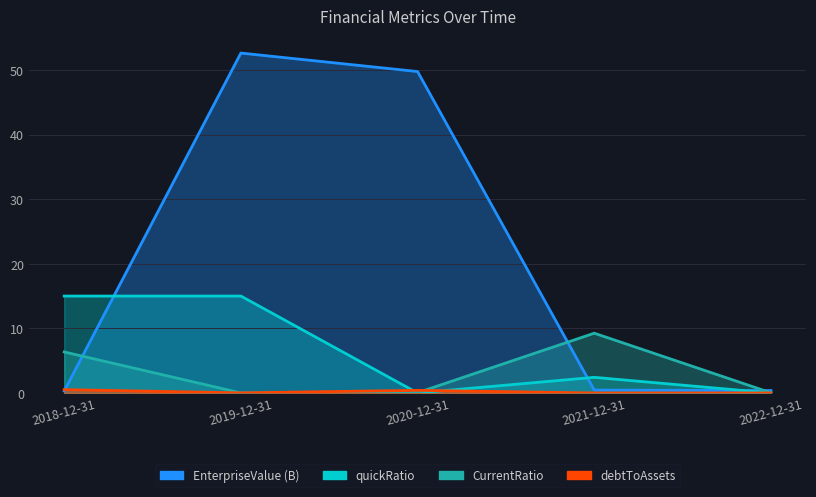

At which label is CurrentRatio closest to 4?

2018-12-31